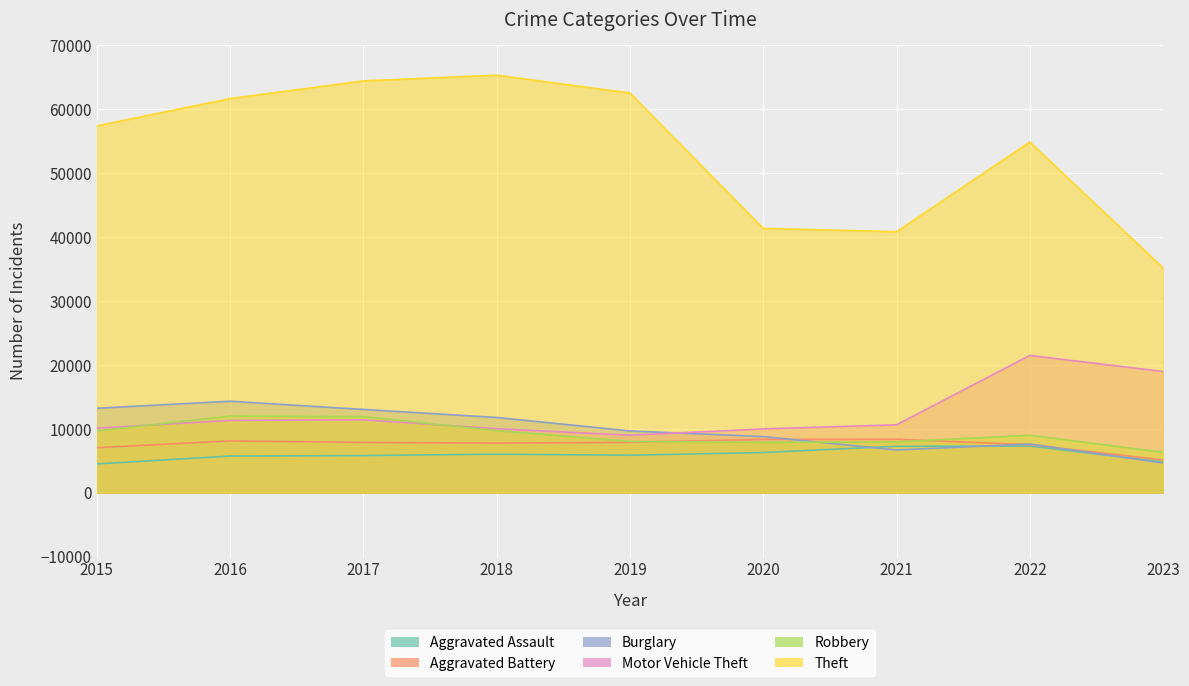

At which label does Aggravated Battery reach its minimum?

2023